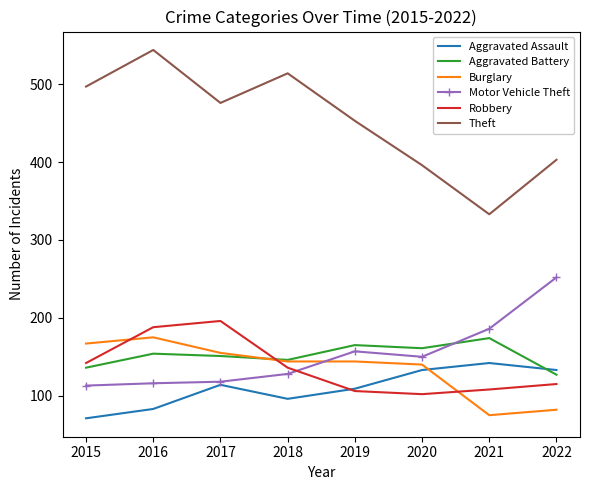

True or false: Aggravated Battery has a value of 199 at 2018.

False